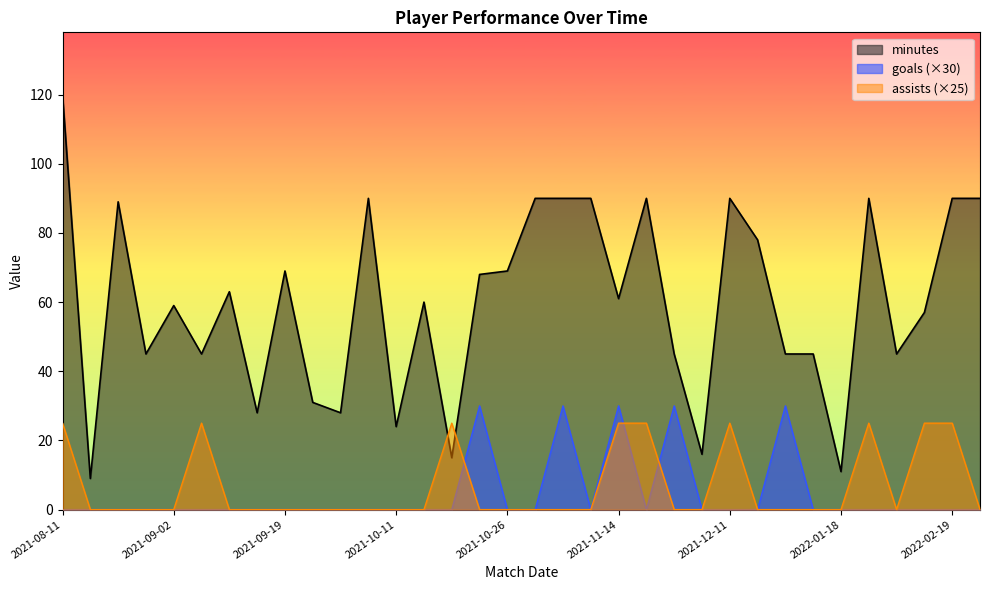

At which category is the sum across all series the highest?

2021-08-11